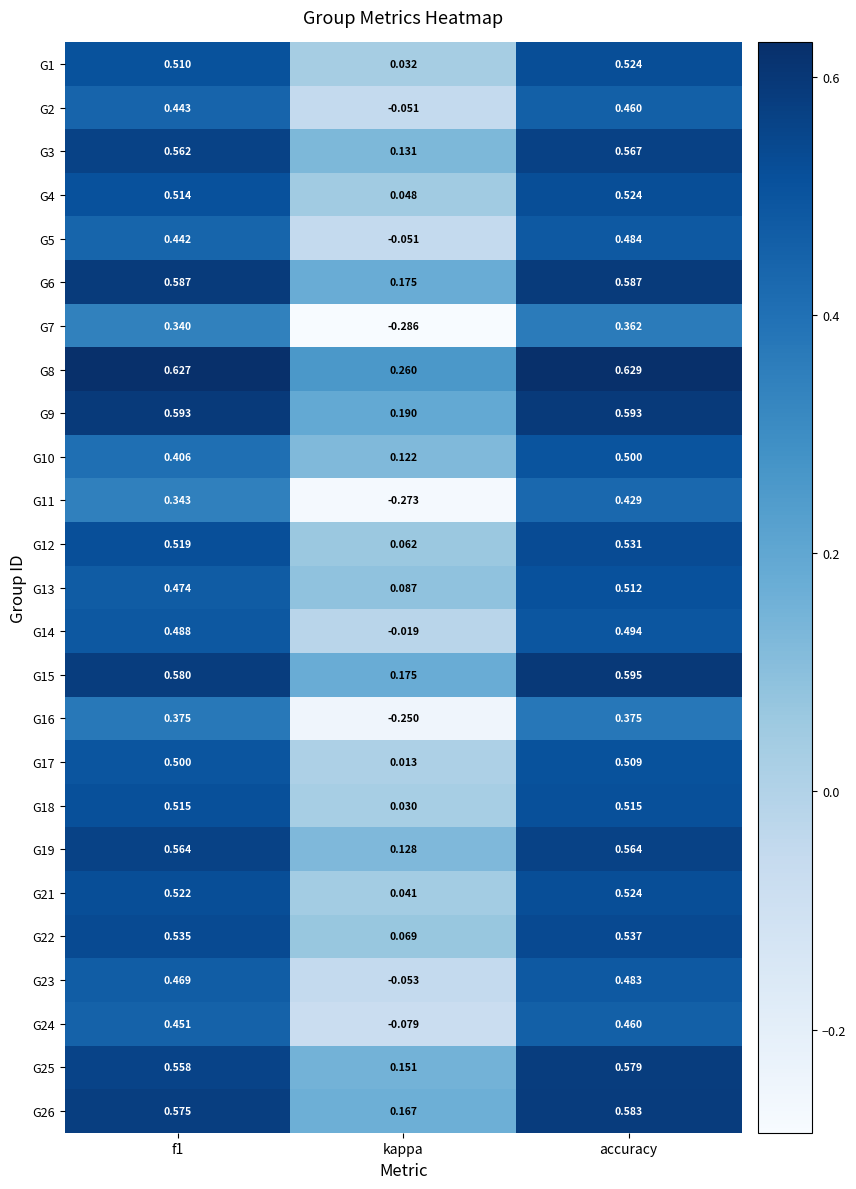

At which label does G6 reach its minimum?

kappa